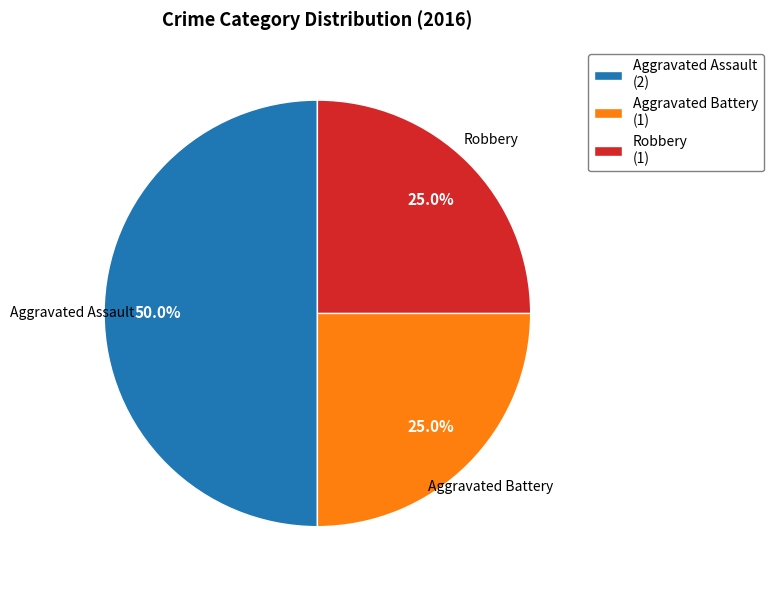

To the nearest percent, what is the difference between the largest and smallest slice percentages?

25%